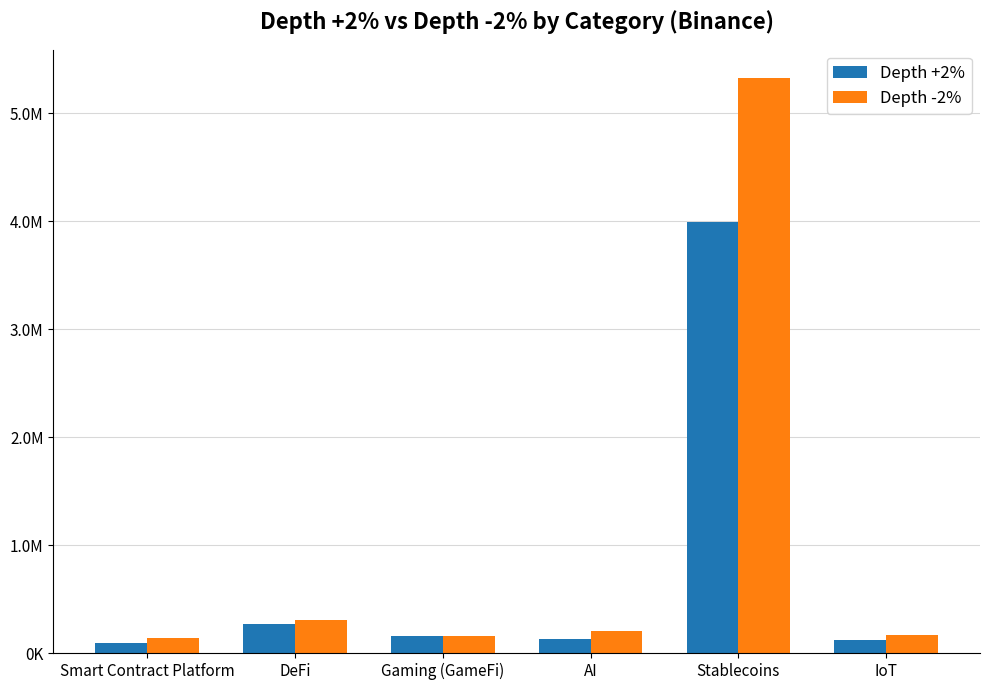

Reading left to right, list all the values displayed in this chart.

Depth +2%: Smart Contract Platform=96485	DeFi=269201	Gaming (GameFi)=159134	AI=132673	Stablecoins=3995095	IoT=123485
Depth -2%: Smart Contract Platform=138214	DeFi=307369	Gaming (GameFi)=157613	AI=203956	Stablecoins=5323097	IoT=165165